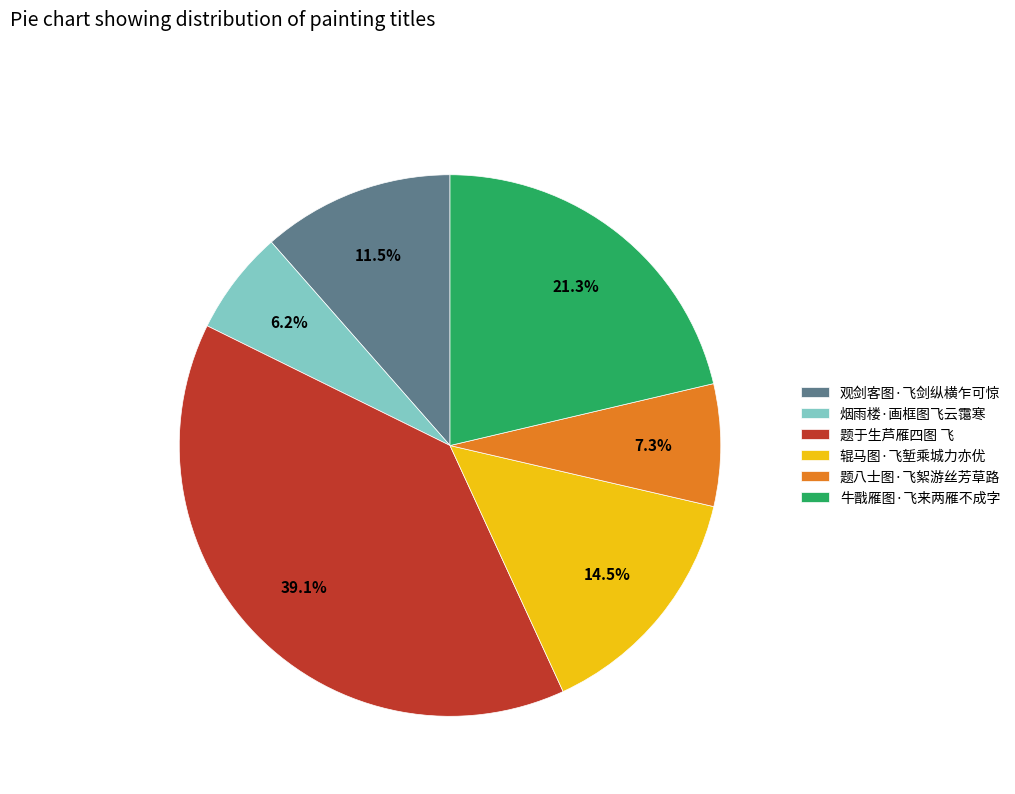

To the nearest percent, what is the difference between the largest and smallest slice percentages?

33%